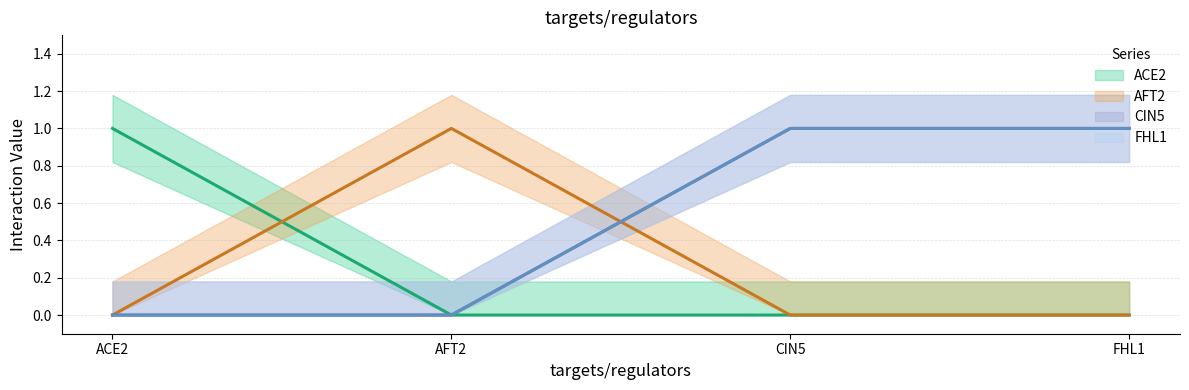

True or false: FHL1 and ACE2 intersect in this chart.

False